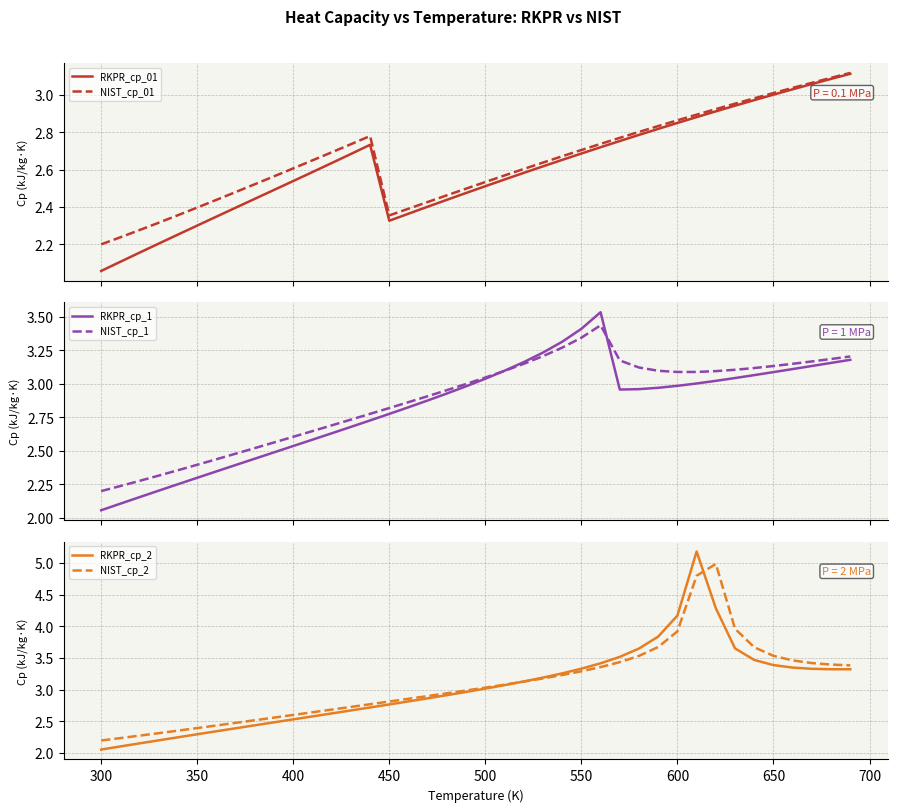

What is the maximum value for NIST_cp_2?

5.0